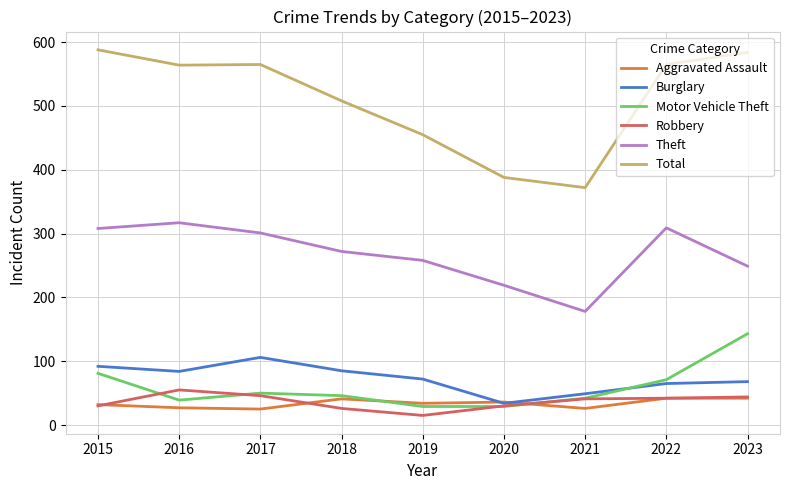

In Burglary, how many points are higher than both neighbors (excluding endpoints)?

1